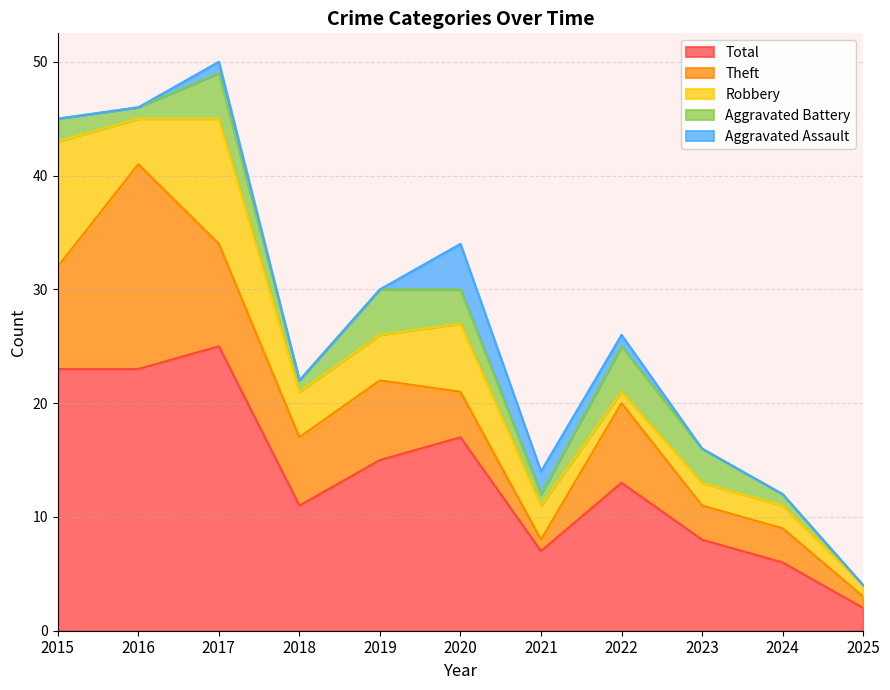

The Robbery series shows 15 at 2015. True or false?

False